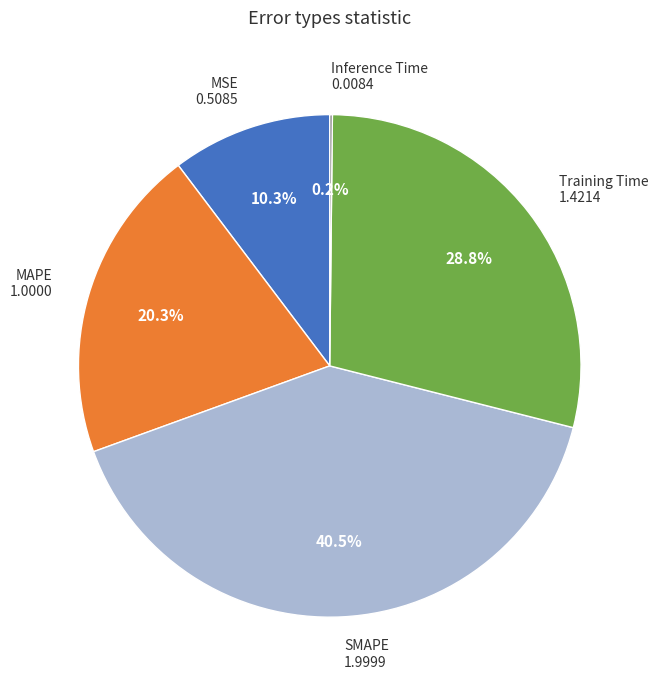

Is there a majority slice in this chart?

No